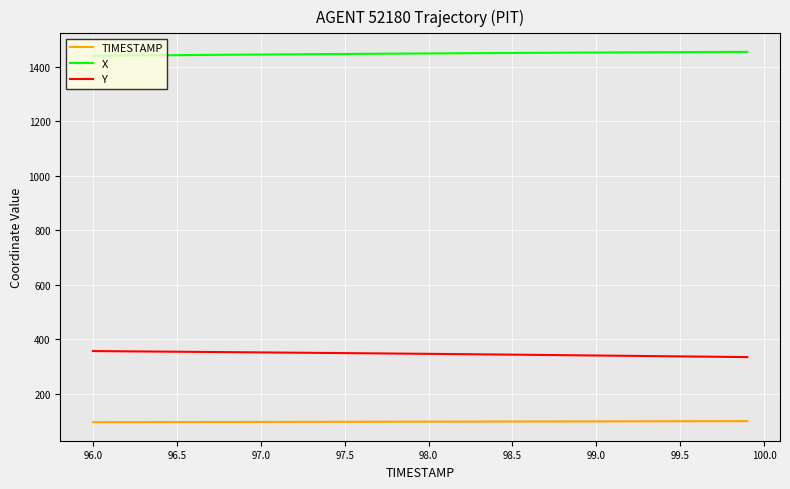

What is the minimum value shown in the chart?

96.0